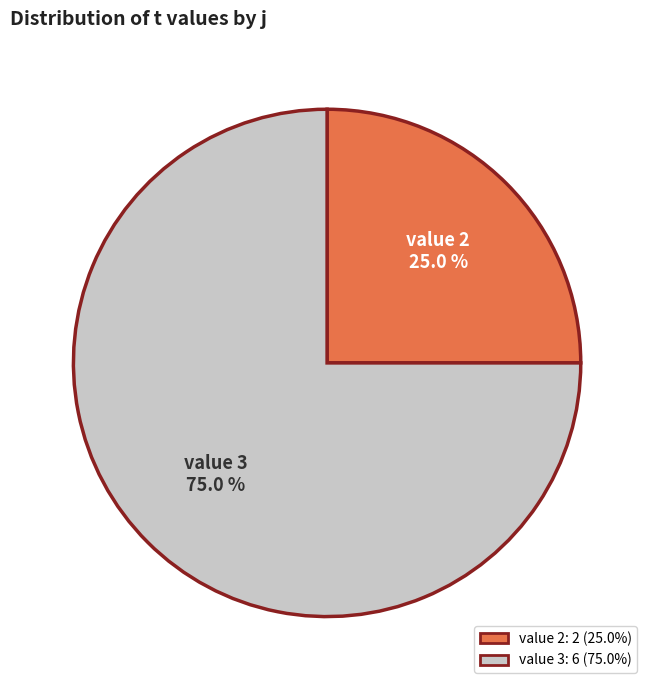

Is there any slice that represents more than half of the pie?

Yes